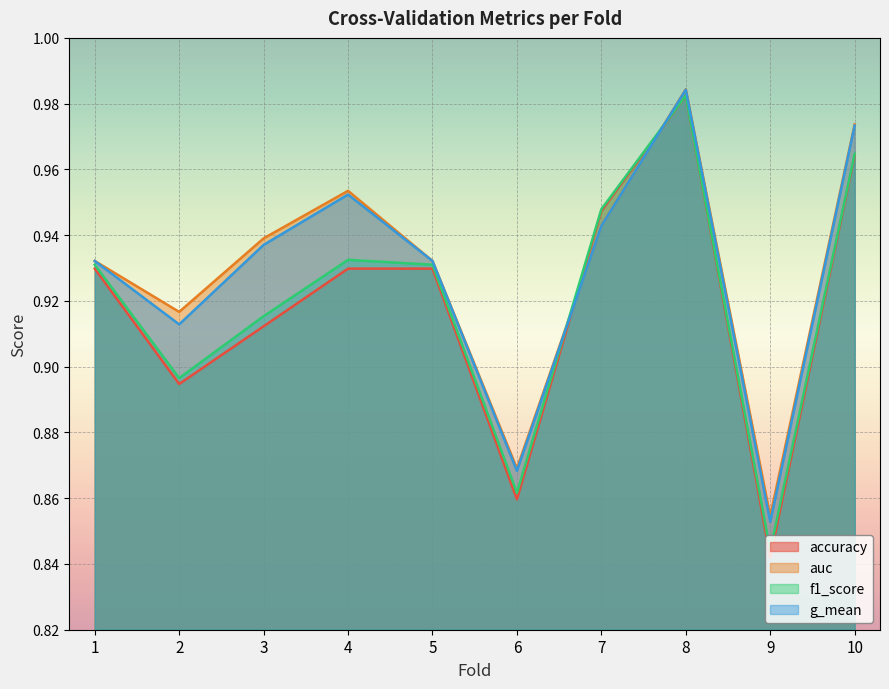

Reading left to right, transcribe all the data shown in this chart.

accuracy: 0.9	0.9	0.9	0.9	0.9	0.9	0.9	1.0	0.8	1.0
auc: 0.9	0.9	0.9	1.0	0.9	0.9	0.9	1.0	0.9	1.0
f1_score: 0.9	0.9	0.9	0.9	0.9	0.9	0.9	1.0	0.8	1.0
g_mean: 0.9	0.9	0.9	1.0	0.9	0.9	0.9	1.0	0.9	1.0